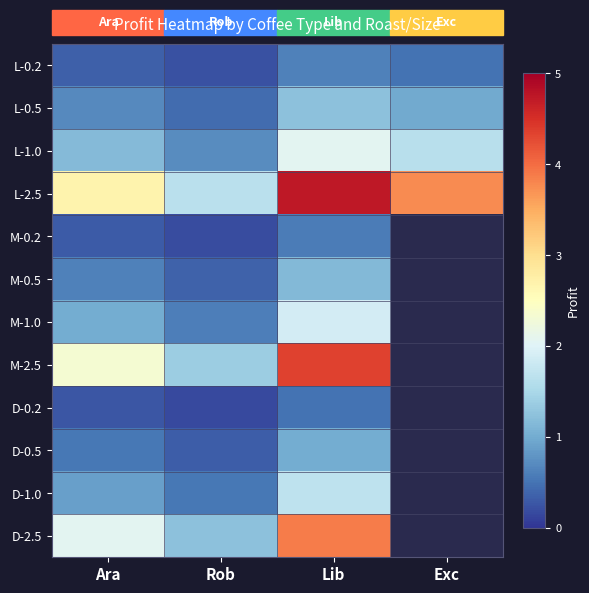

Is it true that M-1.0 equals 0.6 at Ara?

False